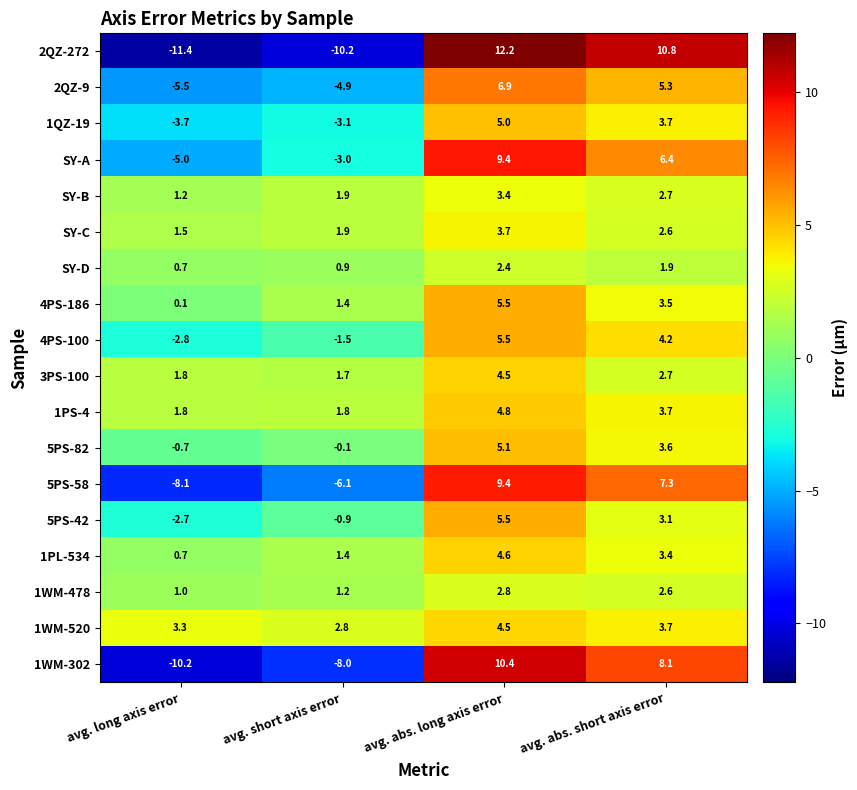

How many values in the SY-A series are below 6?

2